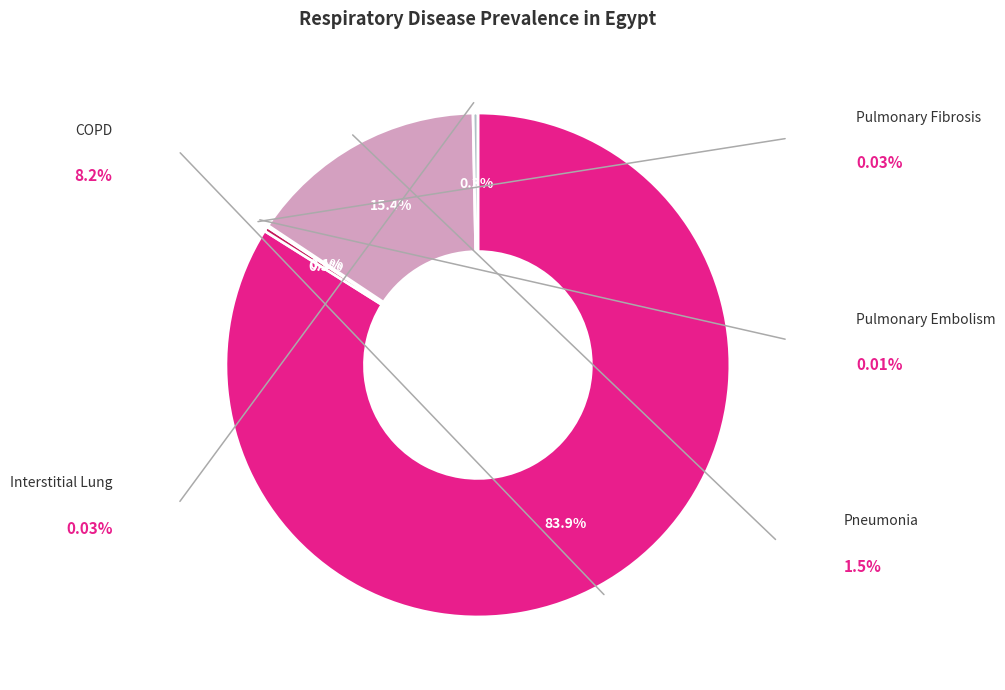

Which category has the biggest portion of the pie?

COPD